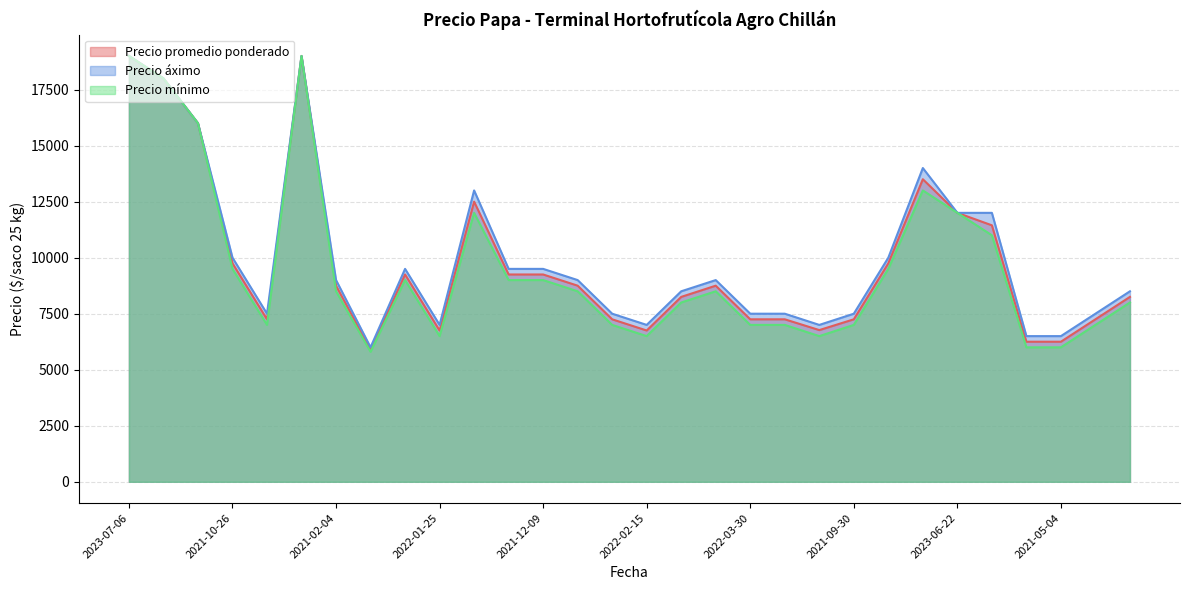

What is the minimum value for Precio promedio ponderado?

5900